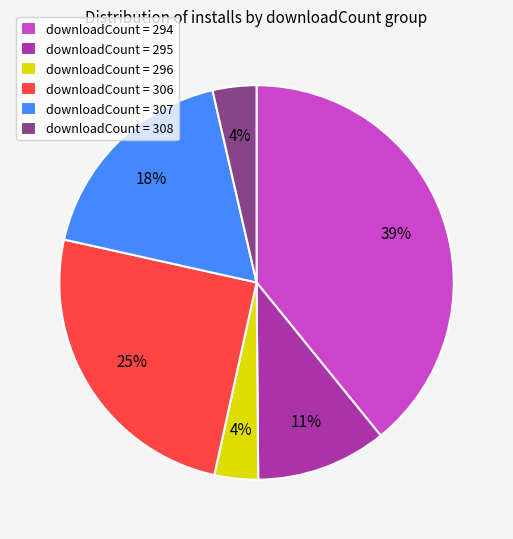

What is the largest slice in the pie chart?

downloadCount = 294